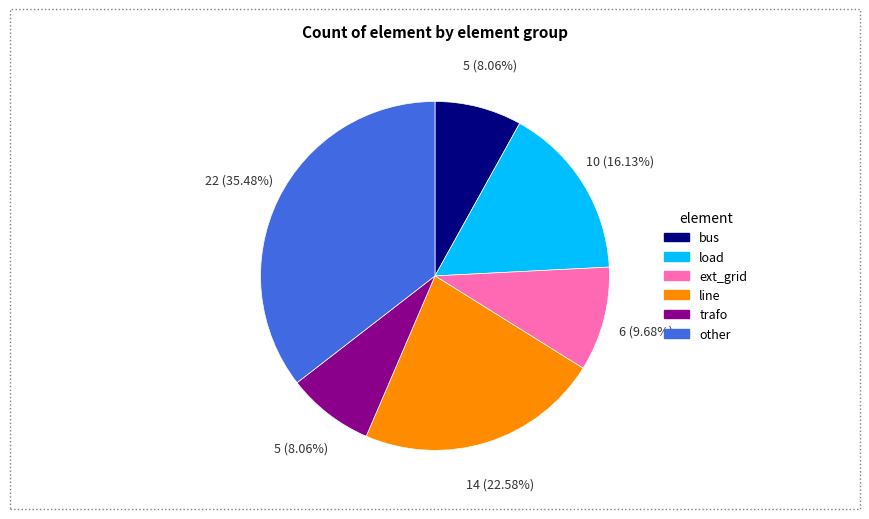

The trafo slice represents 8% of the pie. True or false?

True